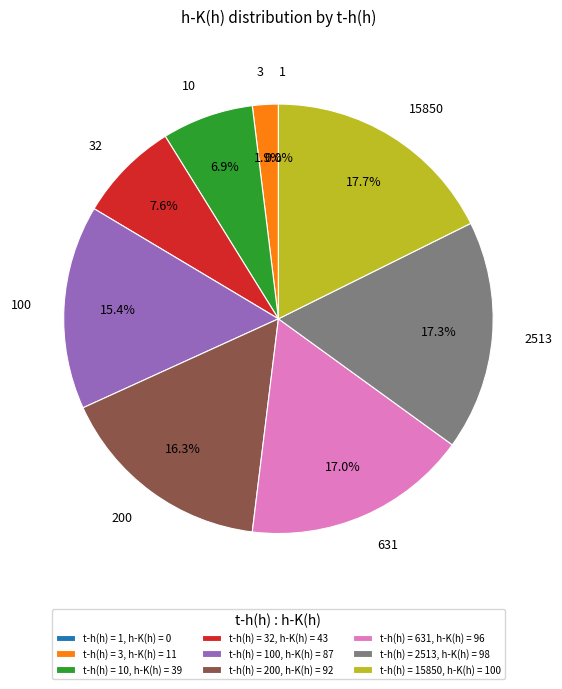

What is the change in value from 32 to 100?

+44